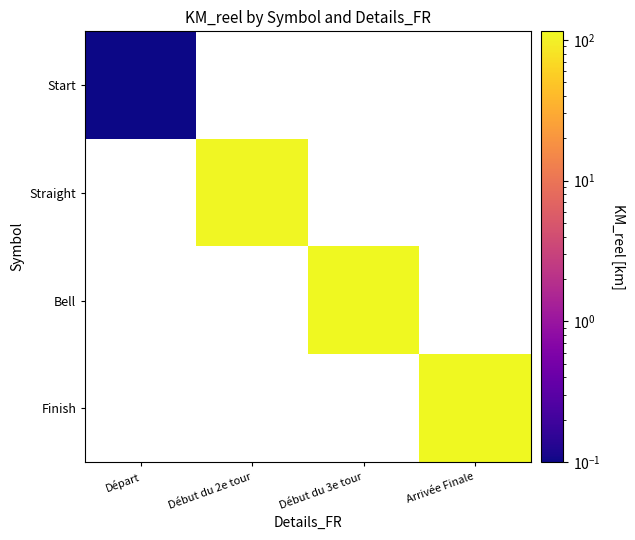

Which category has the lowest value in the Start series?

Départ